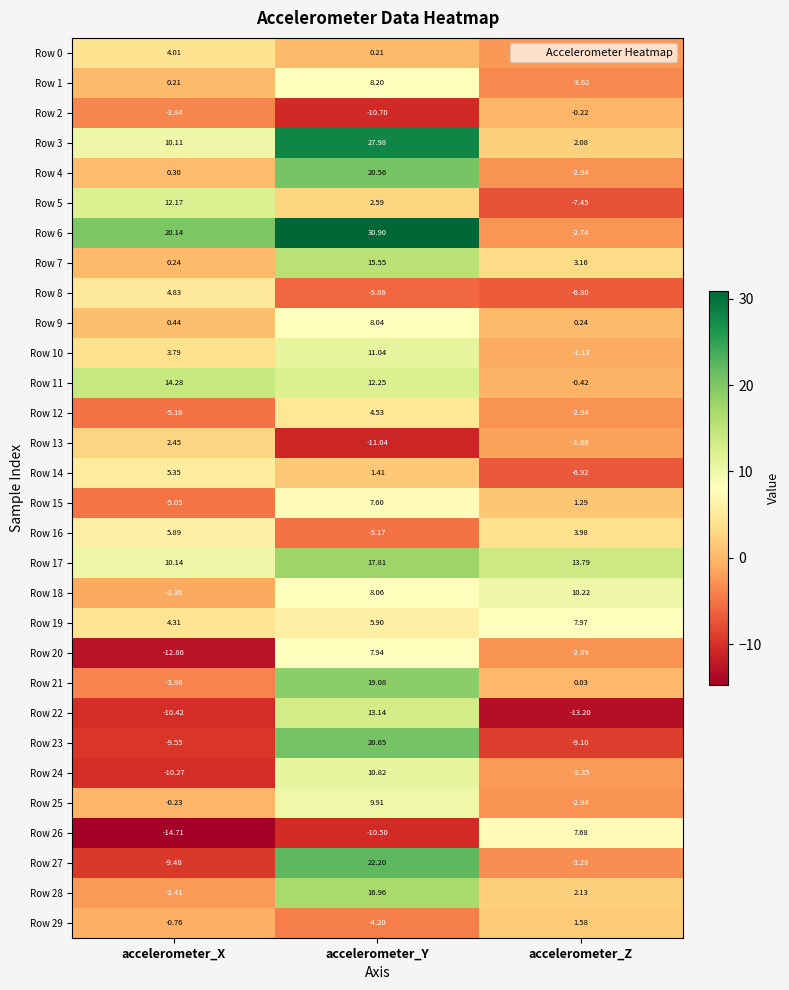

At which label does Row 25 reach its minimum?

accelerometer_Z